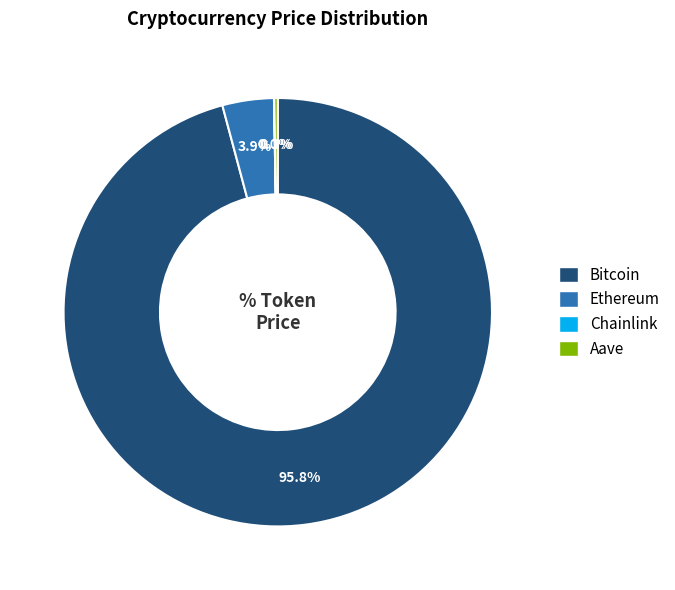

Which slice is the largest?

Bitcoin